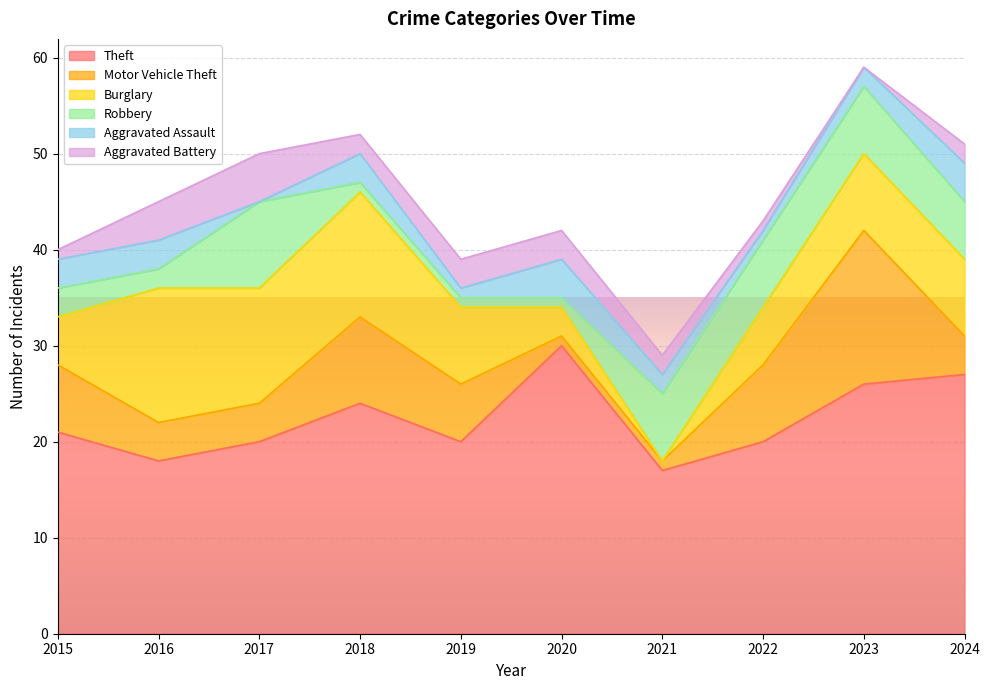

What are all the series names shown in the legend?

Theft, Motor Vehicle Theft, Burglary, Robbery, Aggravated Assault, Aggravated Battery